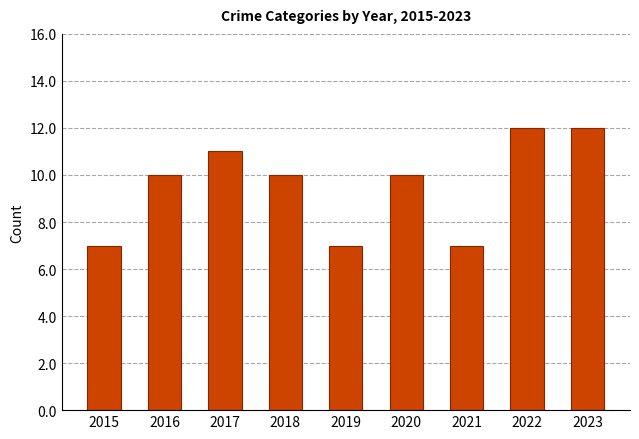

The chart shows a value of 10 at 2016. True or false?

True